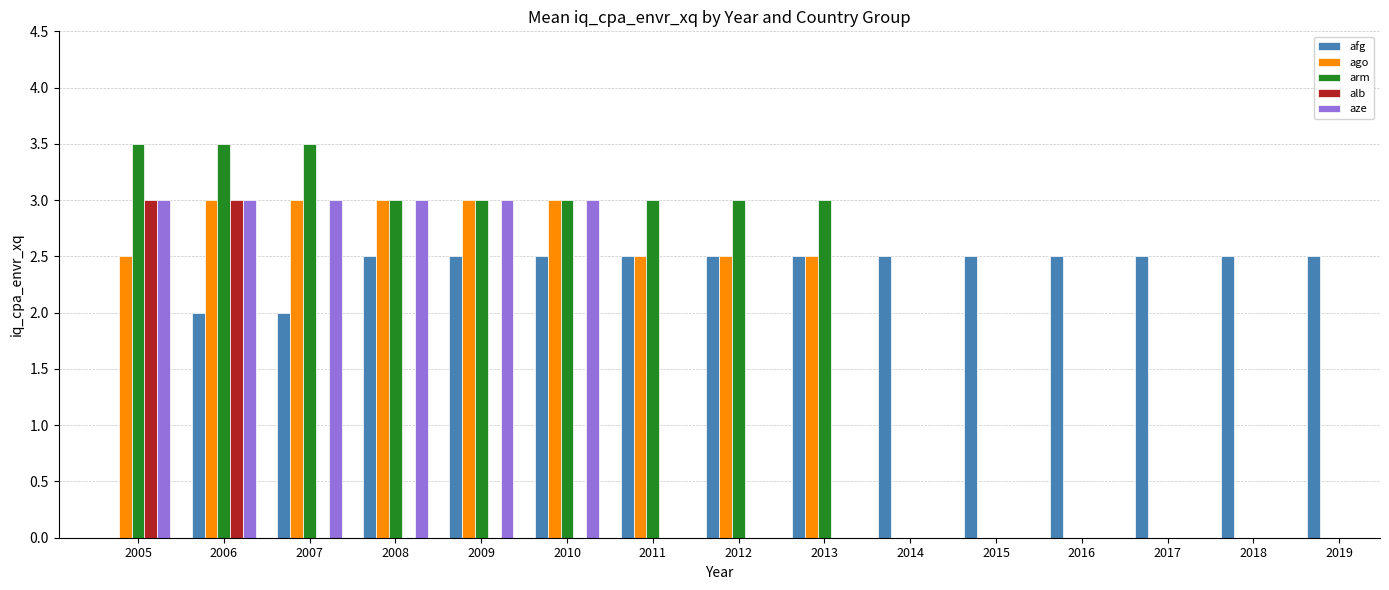

How many categories are shown in the chart?

15